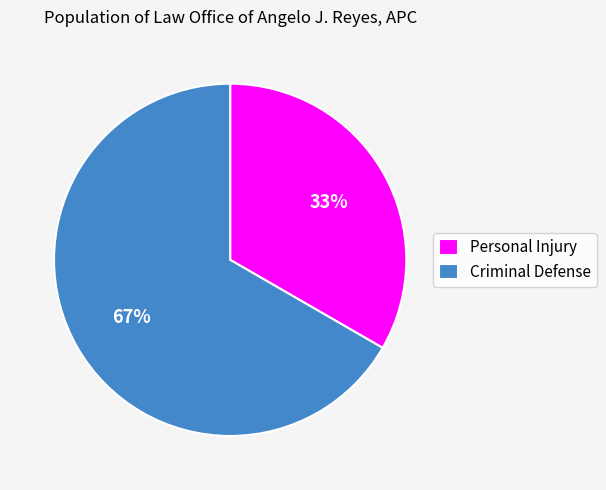

Is the sum of Criminal Defense and Personal Injury greater than half?

Yes